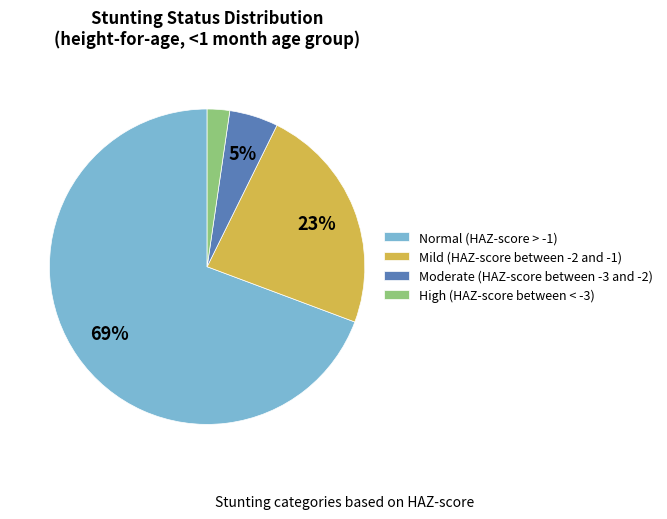

True or false: Mild (HAZ-score between -2 and -1) accounts for 23% of the total.

True